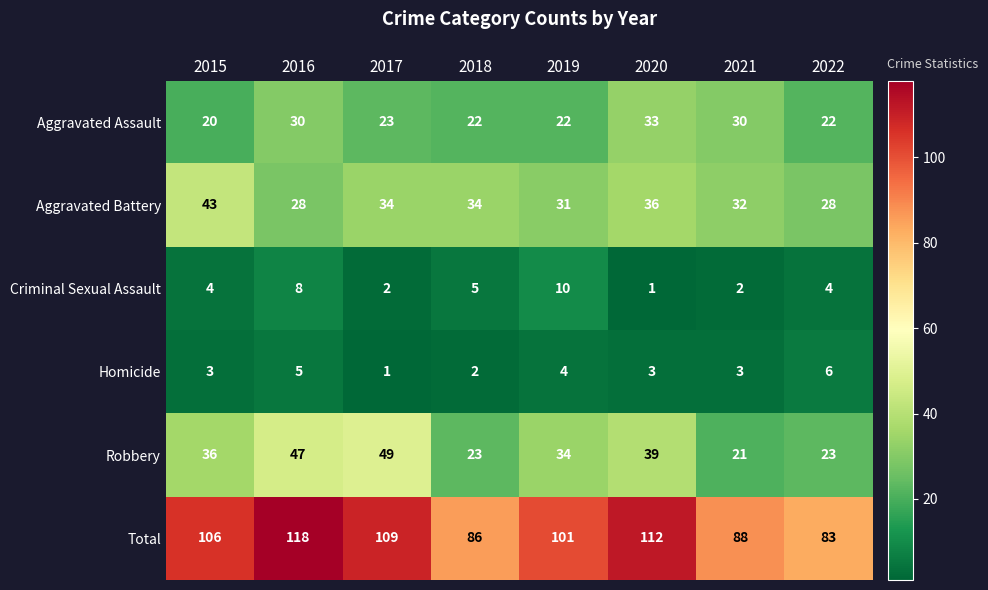

What is the difference between the Aggravated Assault values at 2022 and 2021?

8